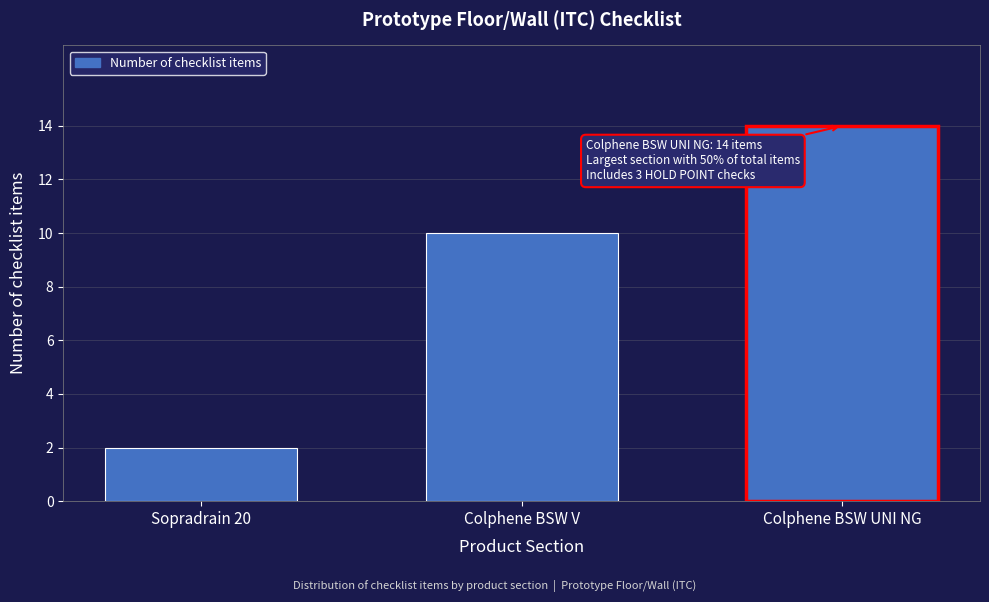

Reading right to left, transcribe all the data shown in this chart.

14	10	2